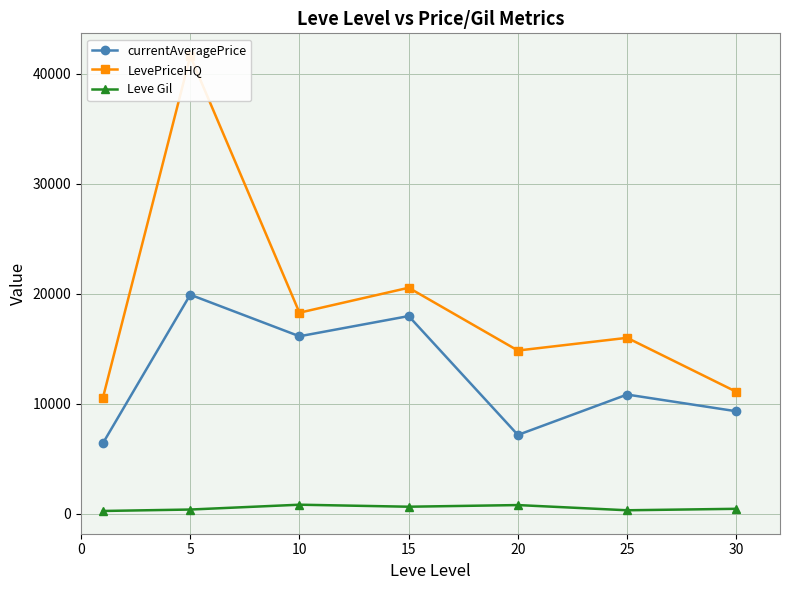

Is it true that currentAveragePrice equals 15369.4 at 25?

False